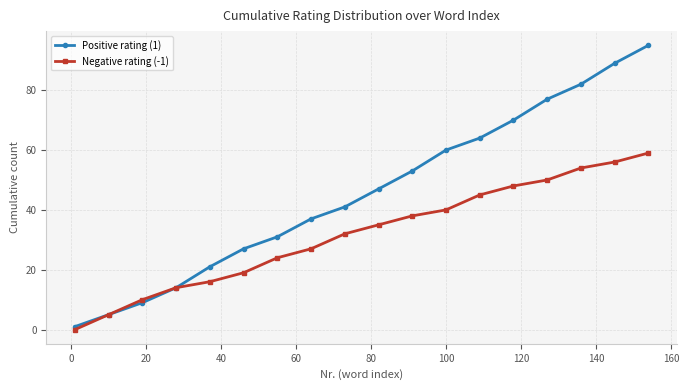

Rank the series by their maximum value, from highest to lowest.

Positive rating (1), Negative rating (-1)